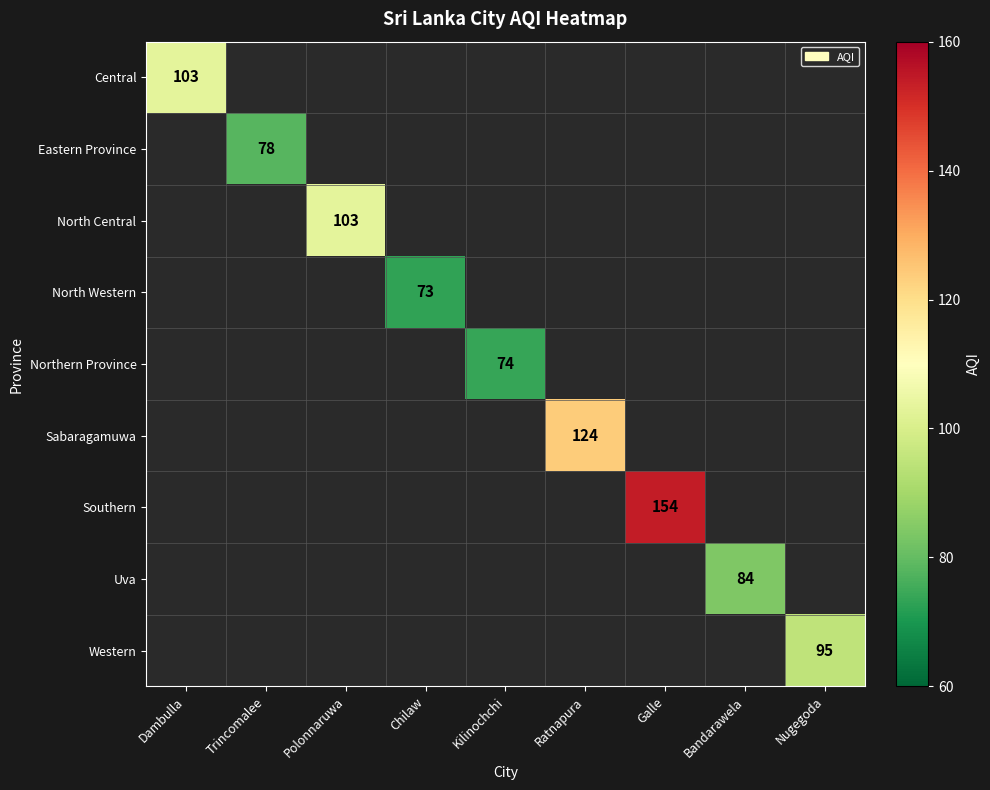

At how many categories does at least one series exceed 143?

1